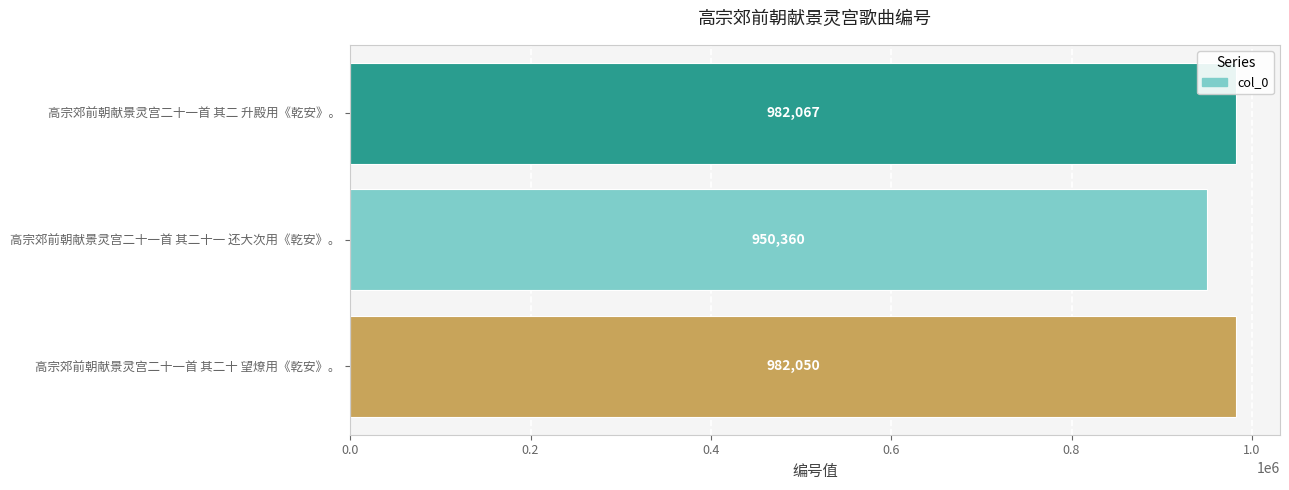

The value at 高宗郊前朝献景灵宫二十一首 其二十一 还大次用《乾安》。 is 1542404. True or false?

False